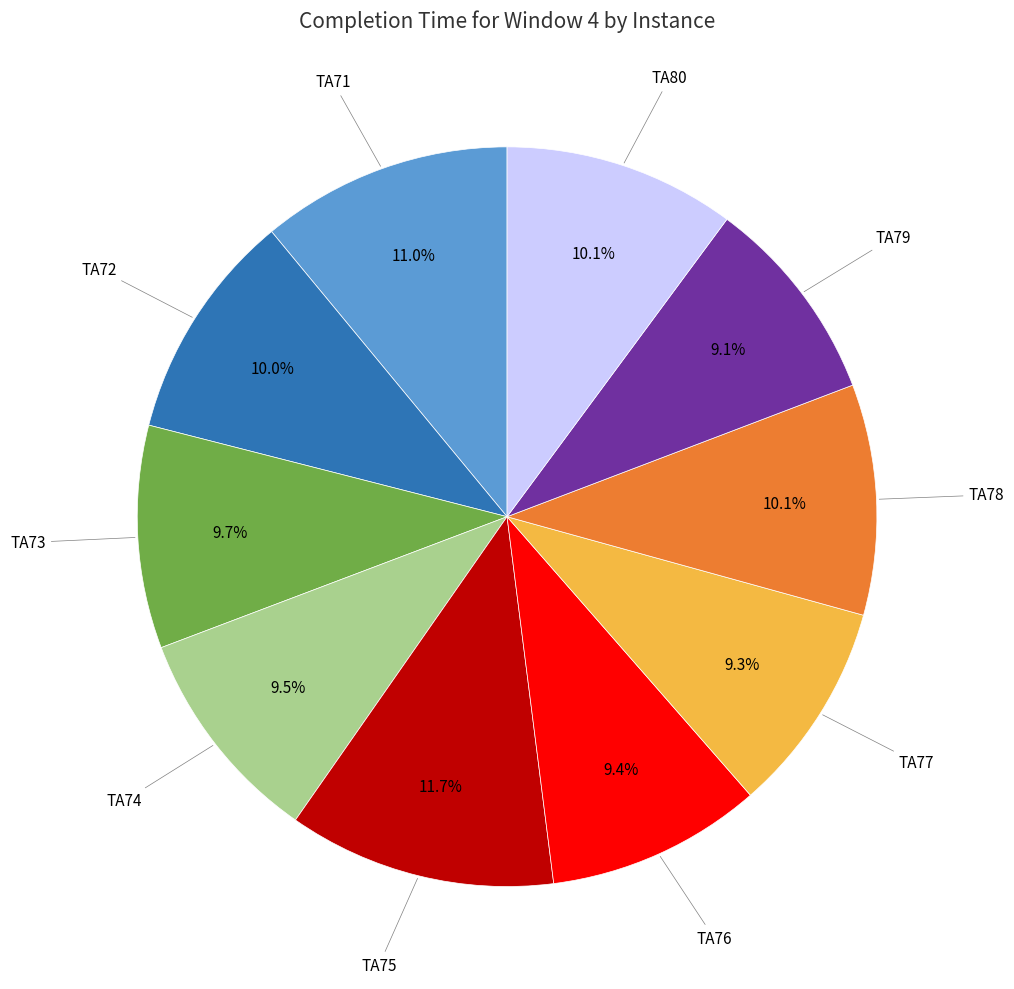

Does any single category account for the majority?

No